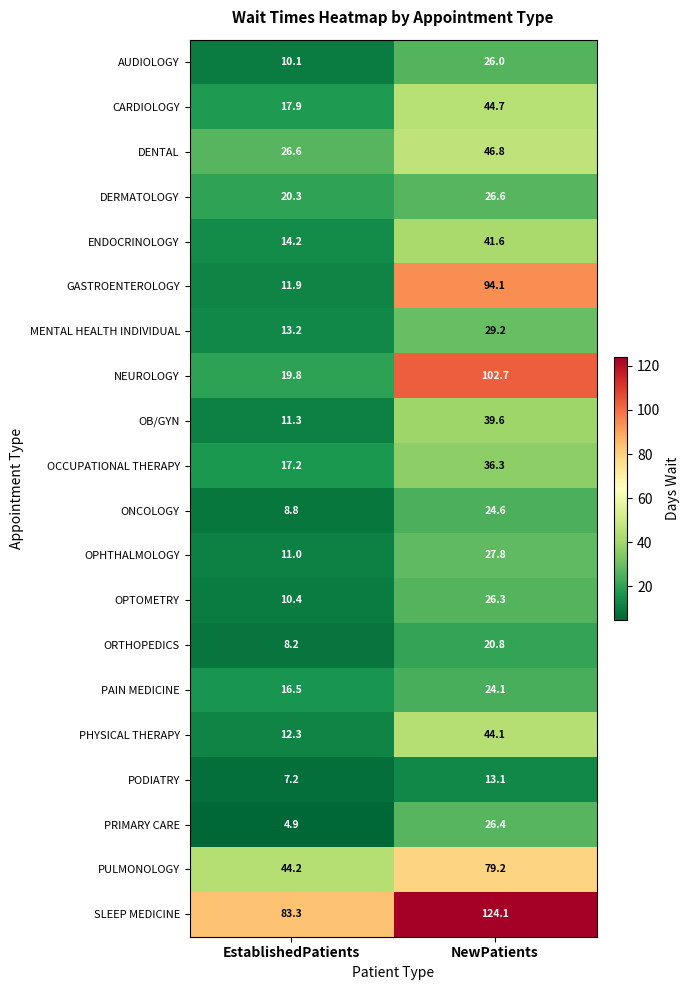

At which category is the sum across all series the highest?

NewPatients